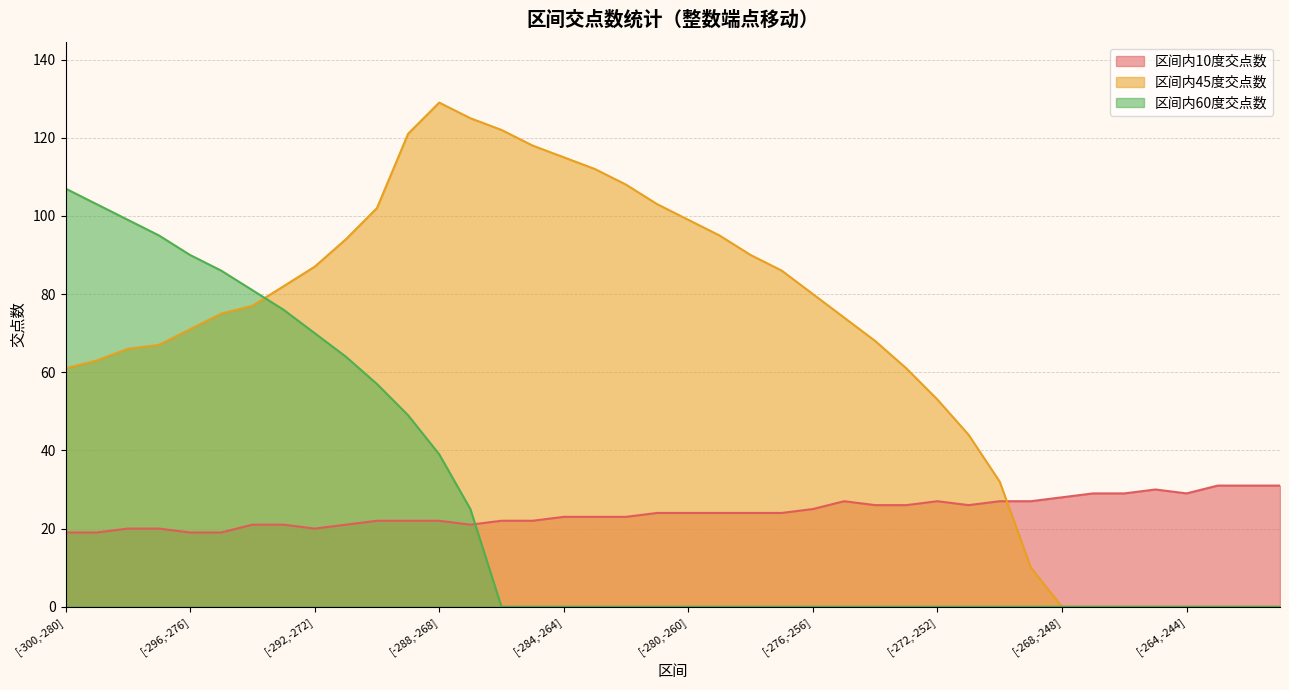

What is the label of the 32nd point from the left?

[-269,-249]